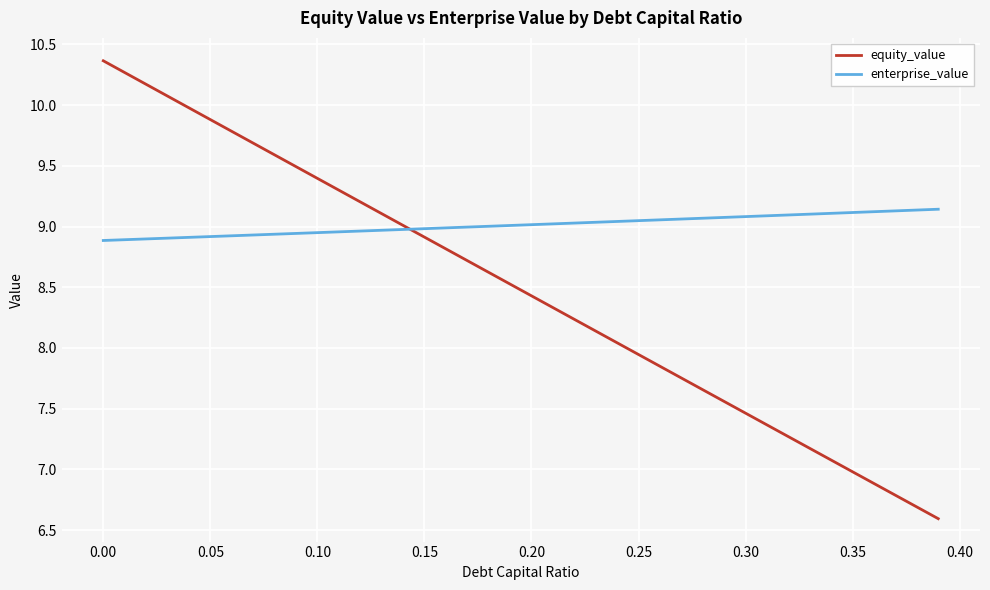

Which series has the largest range (max minus min)?

equity_value